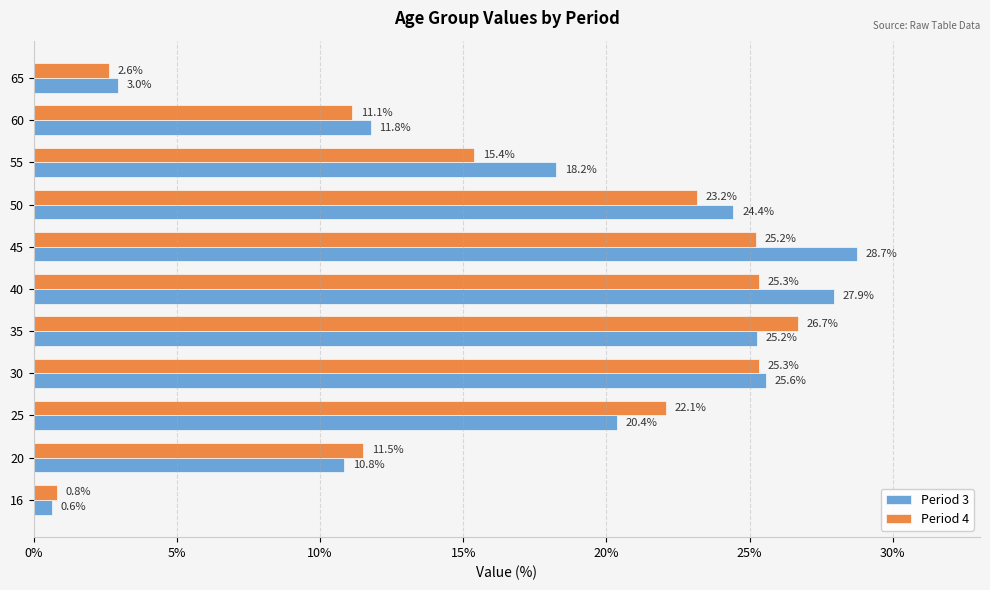

What is the minimum value shown in the chart?

0.6